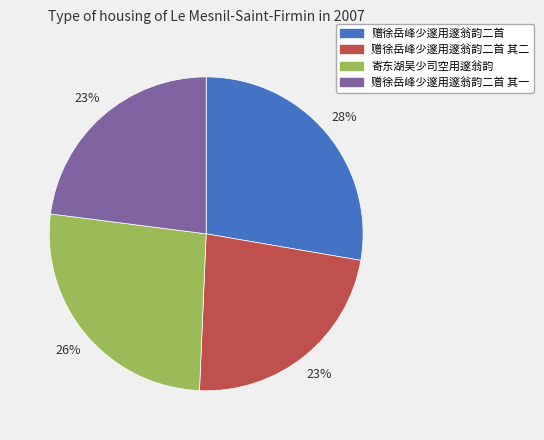

To the nearest percent, what is the combined percentage of 赠徐岳峰少邃用邃翁韵二首 其一 and 赠徐岳峰少邃用邃翁韵二首 其二?

46%